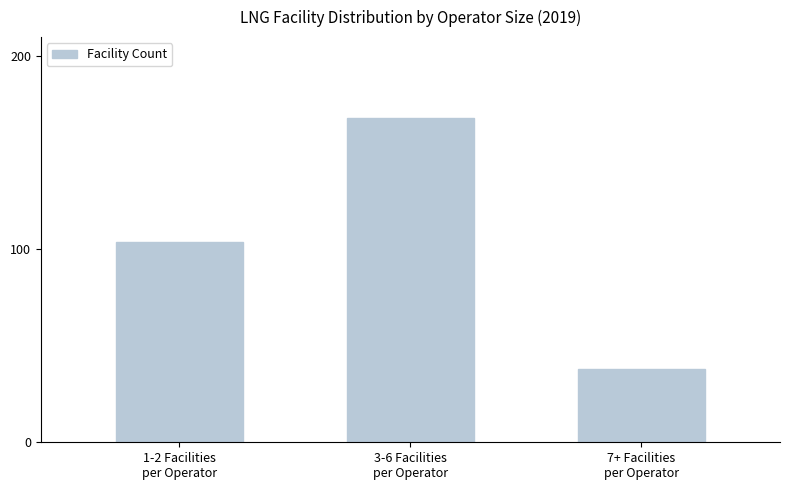

What is the label of the 3rd bar from the right?

1-2 Facilities
per Operator